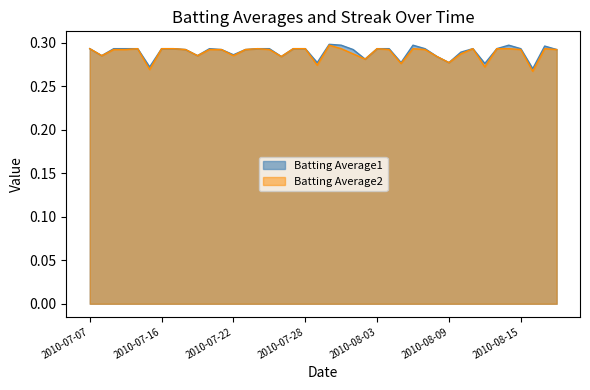

What are all the series names shown in the legend?

Batting Average1, Batting Average2